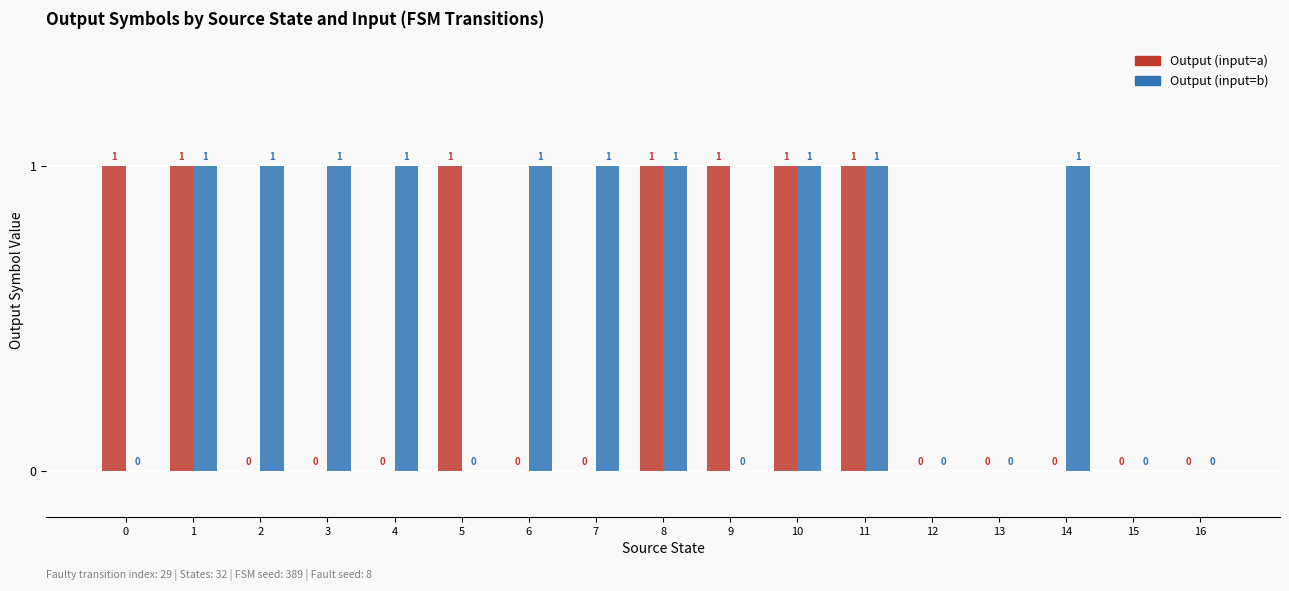

Count the Output (input=a) values in the range 0 to 1.

17